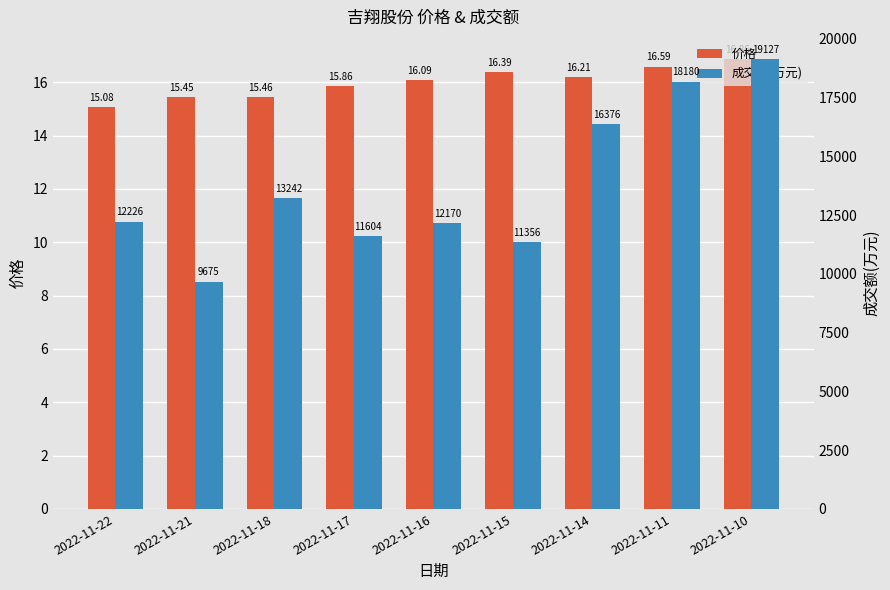

How many groups of bars are there?

9